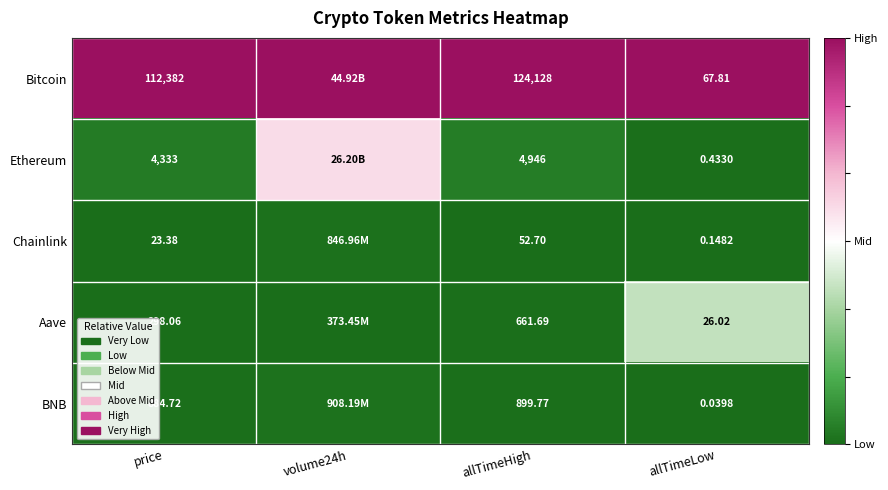

Between price and allTimeHigh, which series saw the biggest shift?

Bitcoin